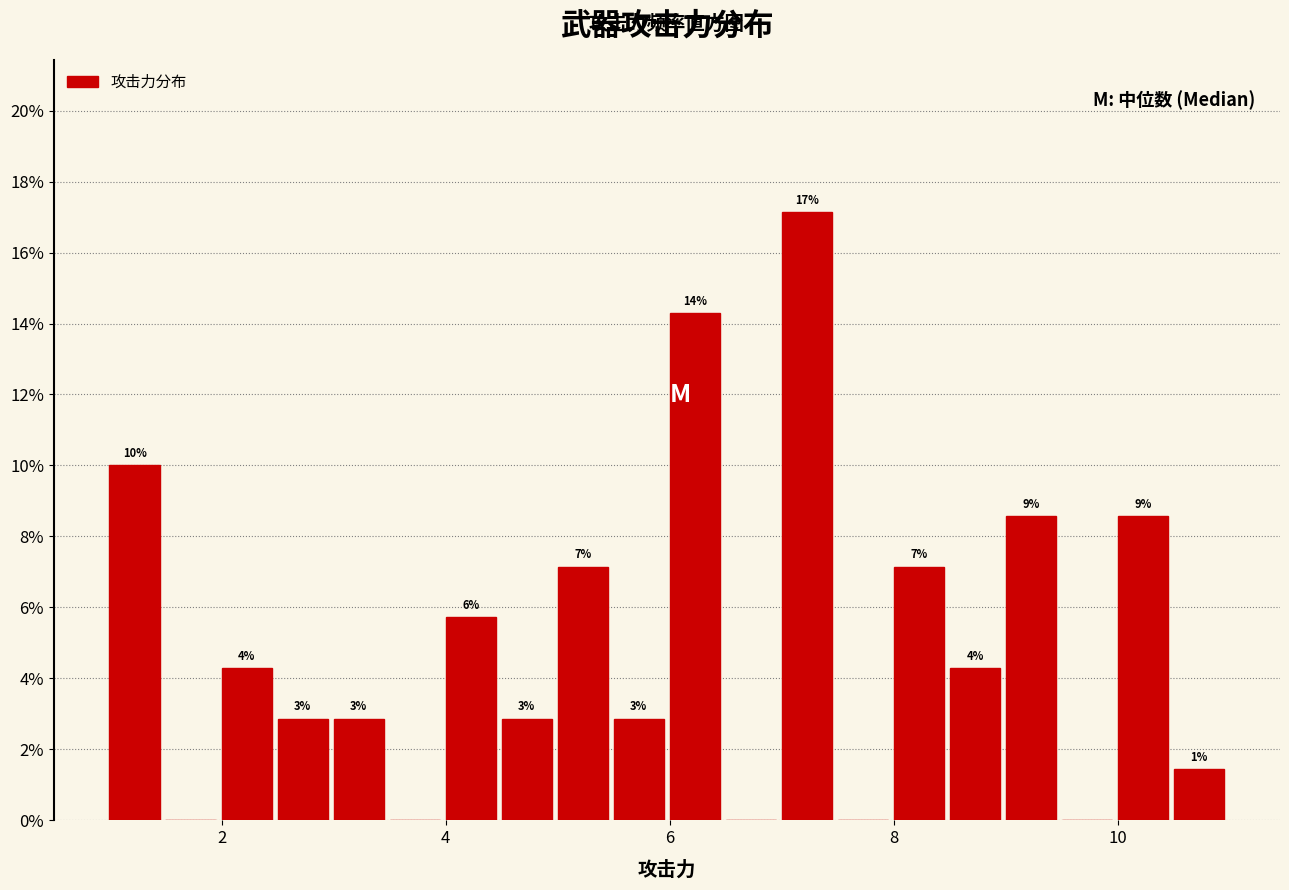

Around what value on the x-axis is the tallest bar? Give the approximate position of its centre, as read against the axis.

7.2